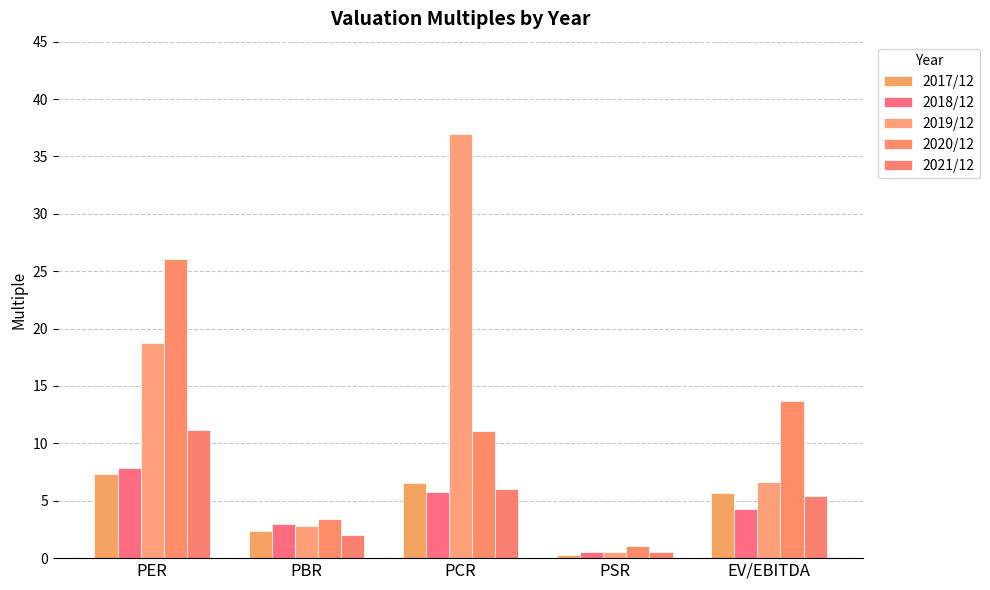

True or false: 2017/12 has a value of 7.9 at EV/EBITDA.

False